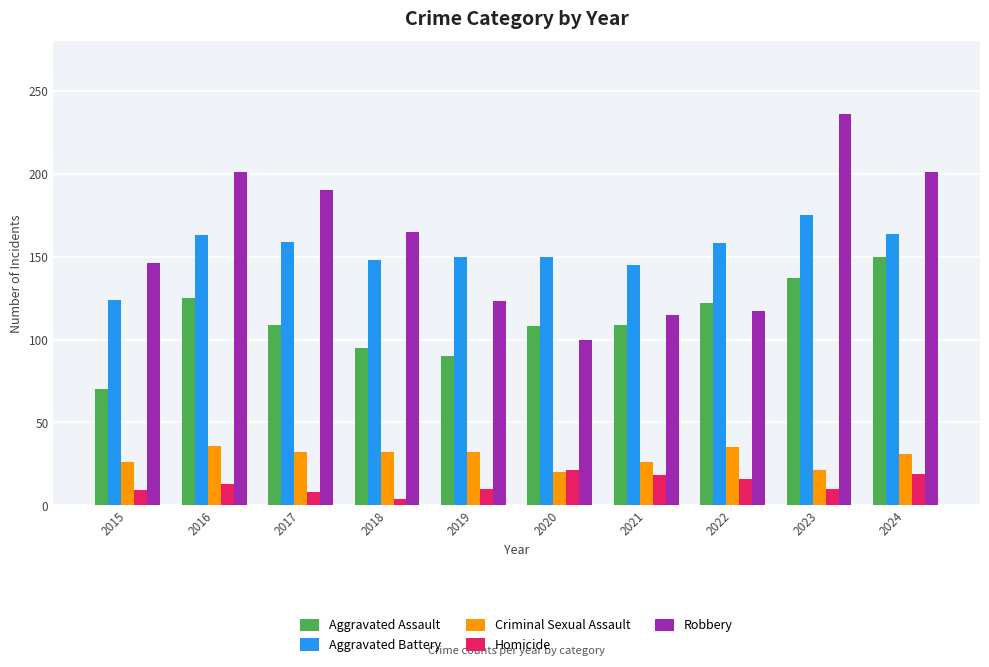

List the series in order of their peak value, lowest first.

Homicide, Criminal Sexual Assault, Aggravated Assault, Aggravated Battery, Robbery